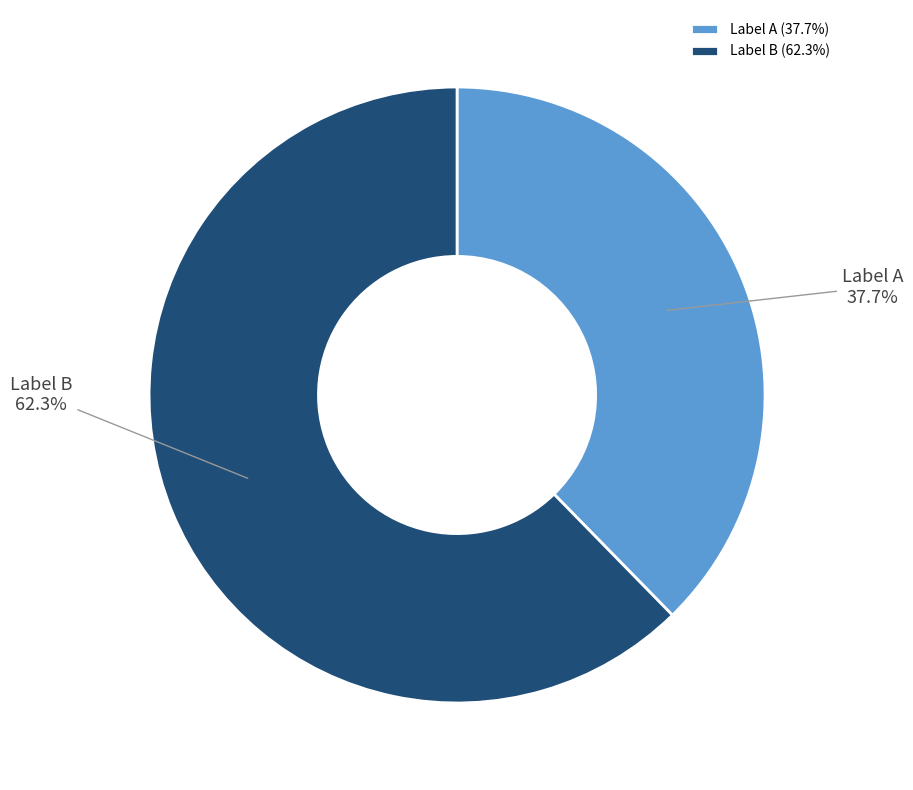

Combined, what portion of the pie is Label A and Label B?

100.0%